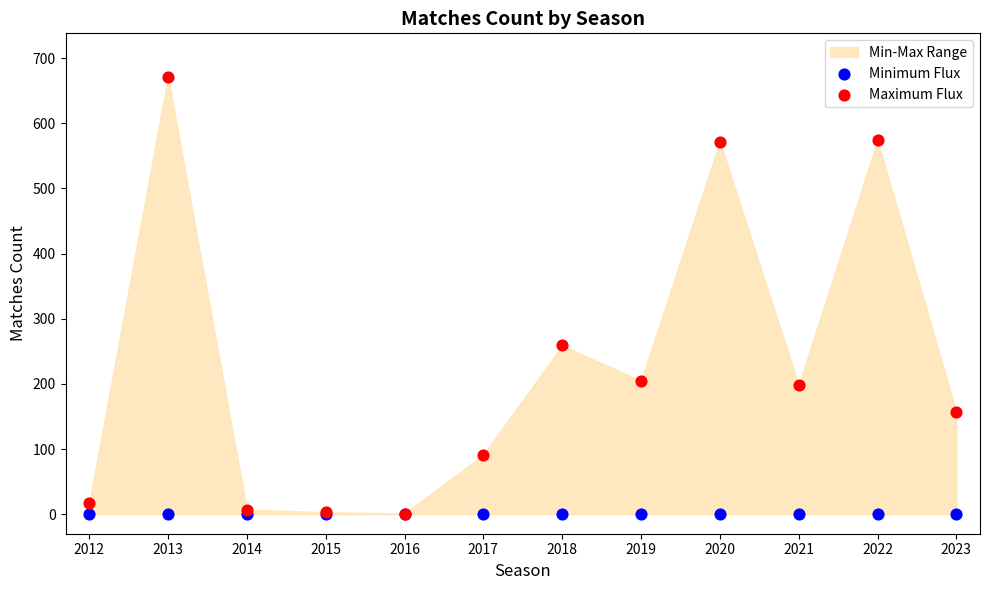

In the Maximum Flux series, what Y value is closest to 336?

259